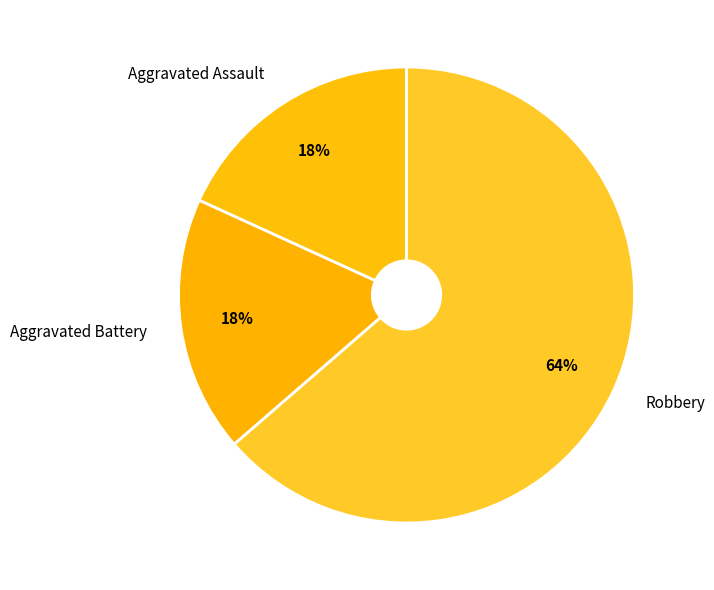

Between Robbery and Aggravated Assault, which is larger?

Robbery